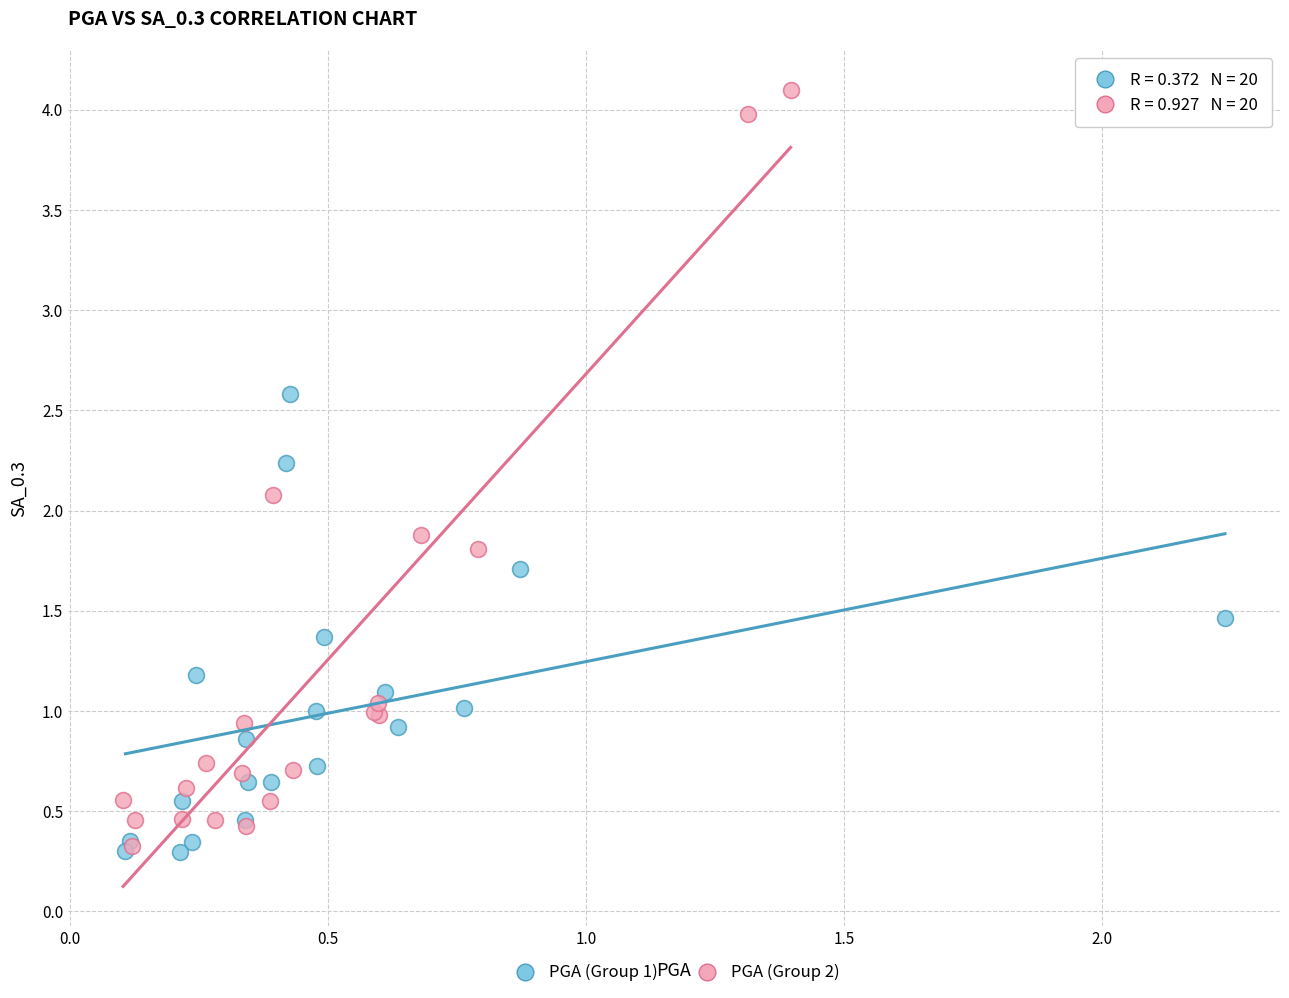

Which series reaches the maximum Y coordinate?

PGA (Group 2)